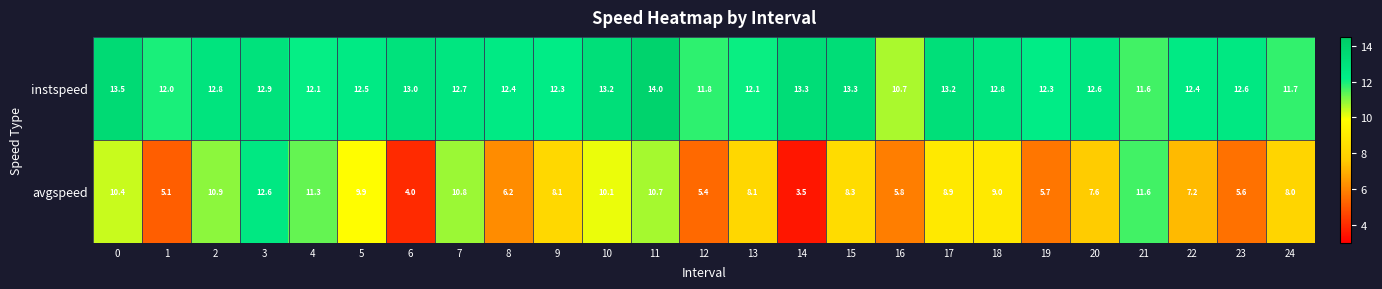

What is the approximate value of instspeed at 10?

13.2